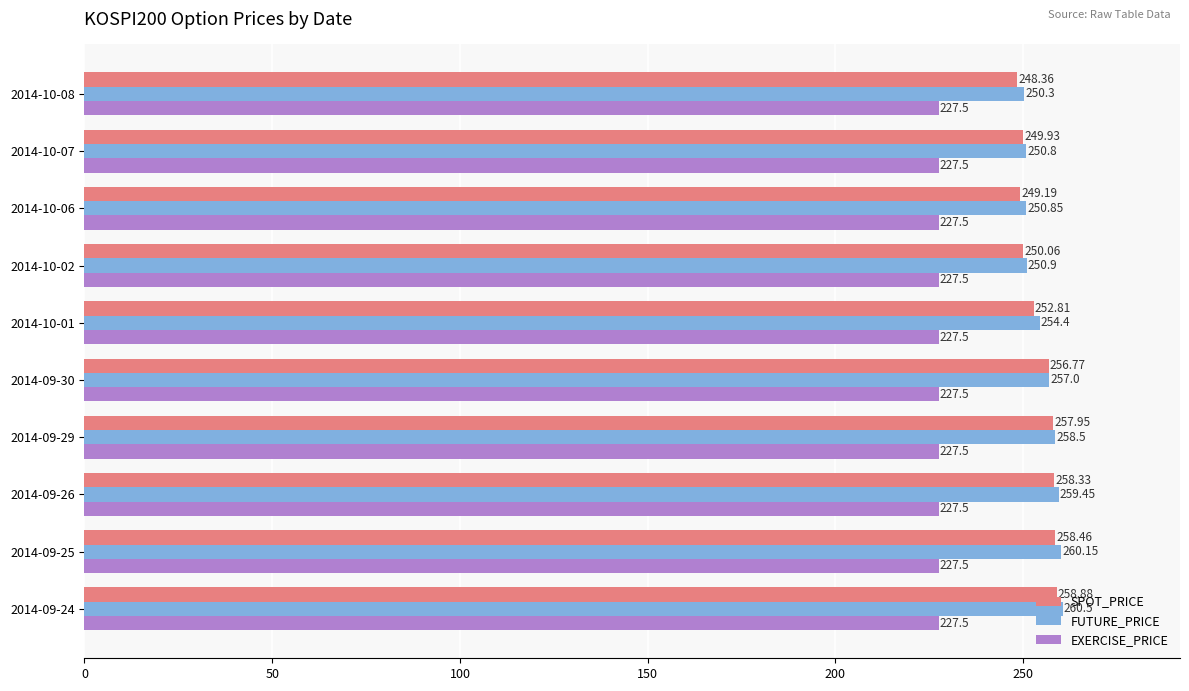

List the series in order of their peak value, lowest first.

EXERCISE_PRICE, SPOT_PRICE, FUTURE_PRICE